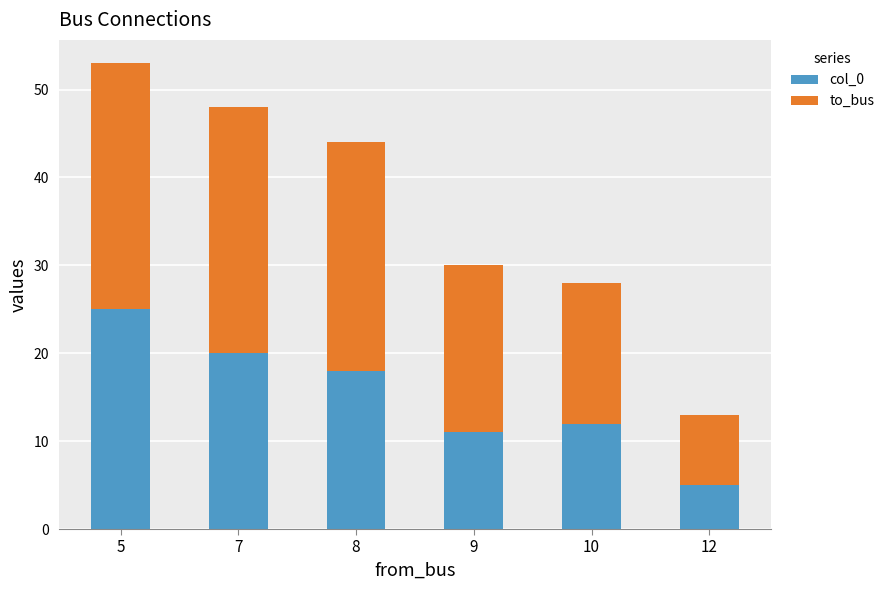

What is the average value of the col_0 series?

15